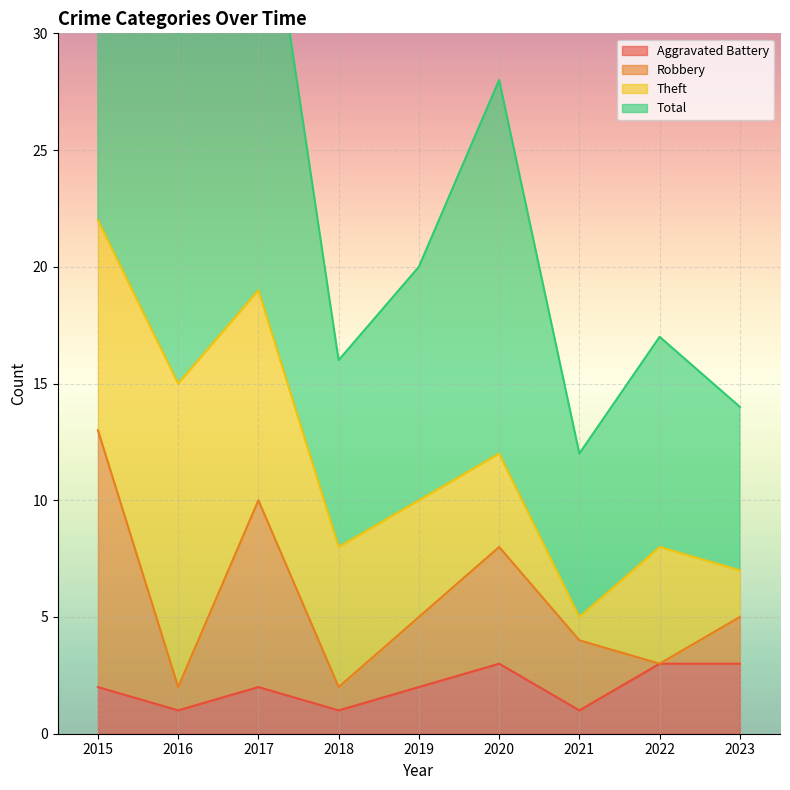

The Aggravated Battery series shows 2 at 2017. True or false?

True